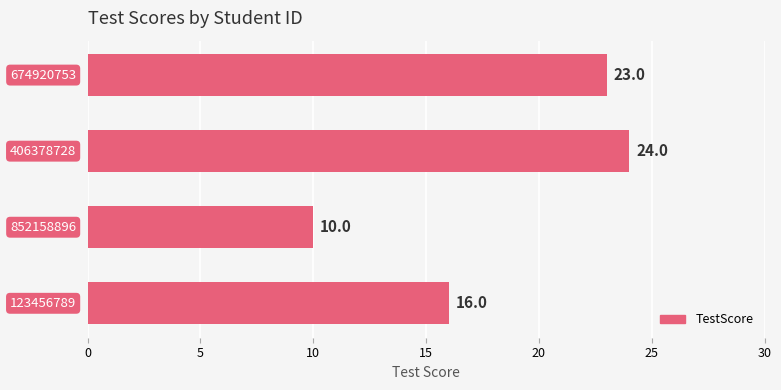

What is the smallest value displayed?

10